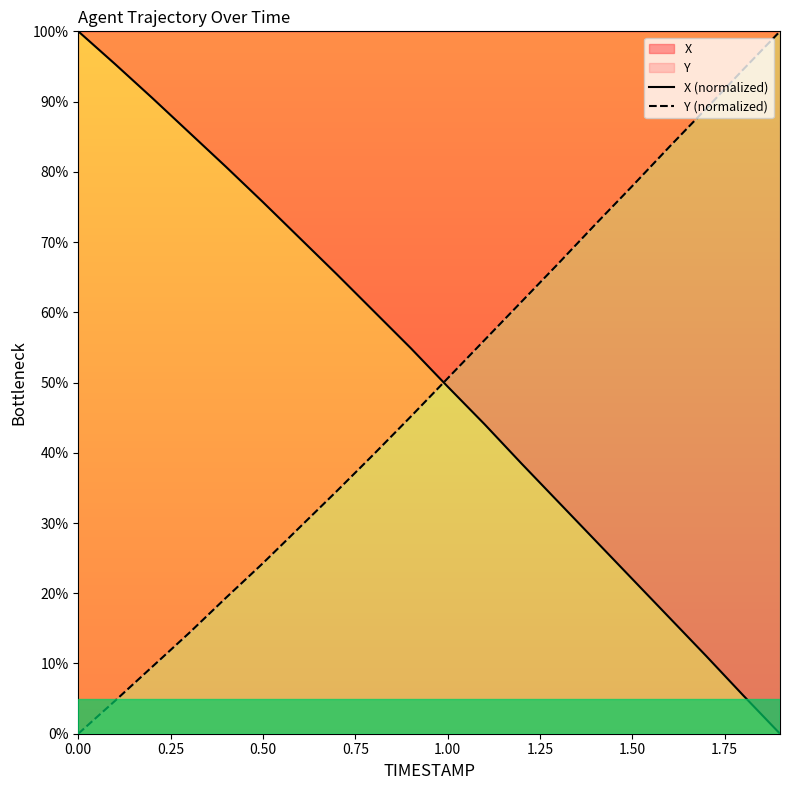

What is the difference between the maximum and minimum values in the X (normalized) series?

100.0